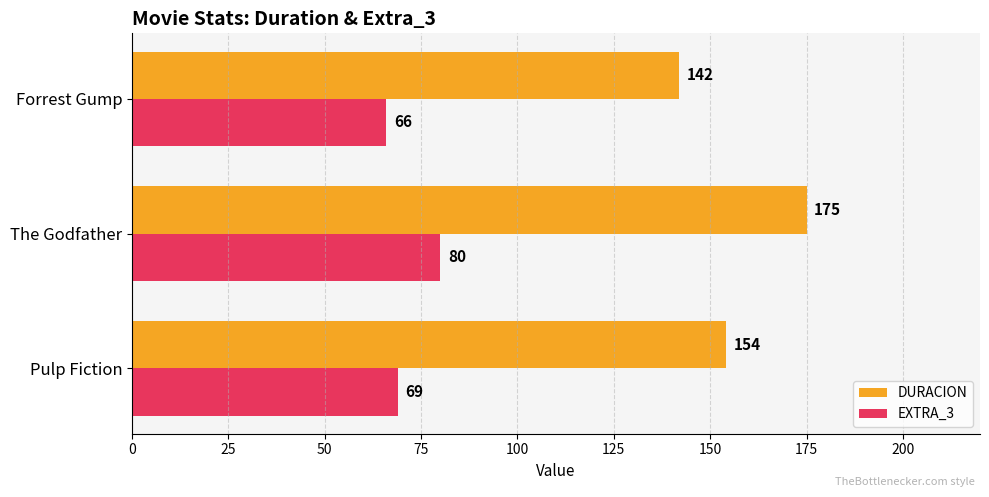

Which series has the widest spread of values?

DURACION